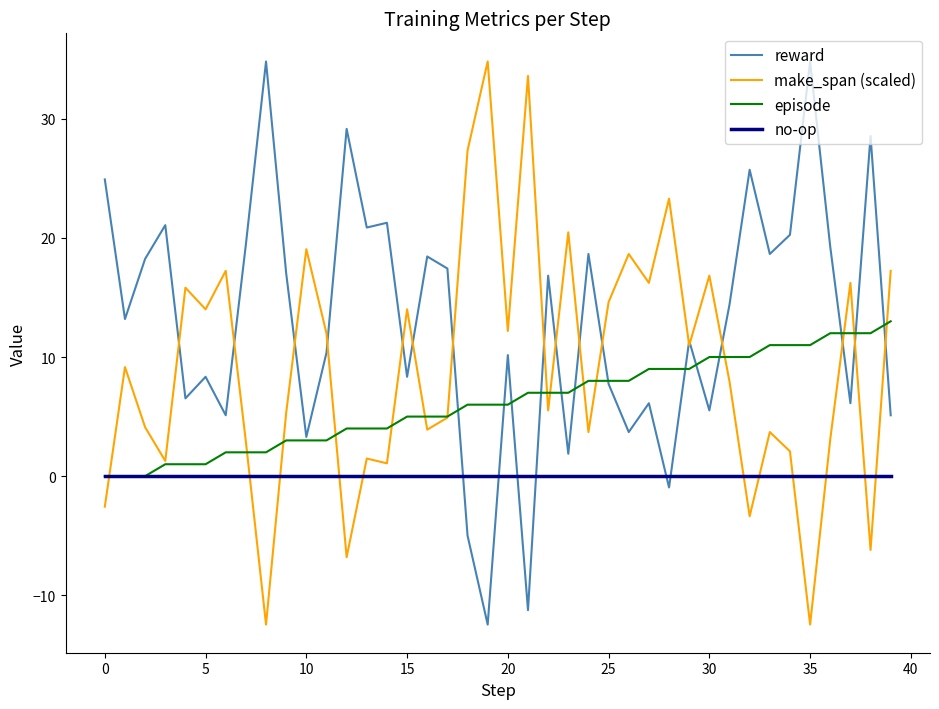

Which series has the largest total across all categories?

reward